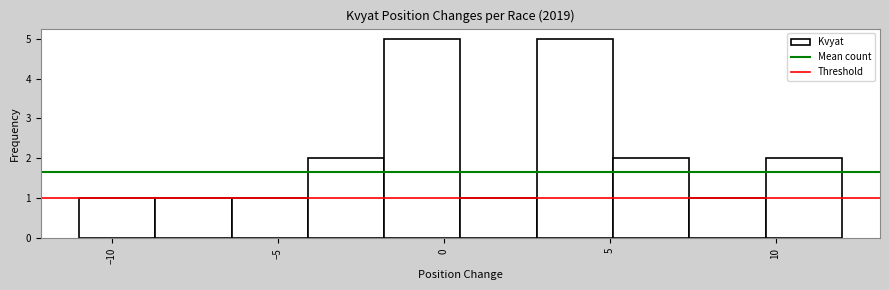

What is the height of the bar covering 9.7 to 12.0 on the x-axis? Neither the bar edges nor the heights are printed on the chart, so give them approximately, as read against the axes.

2